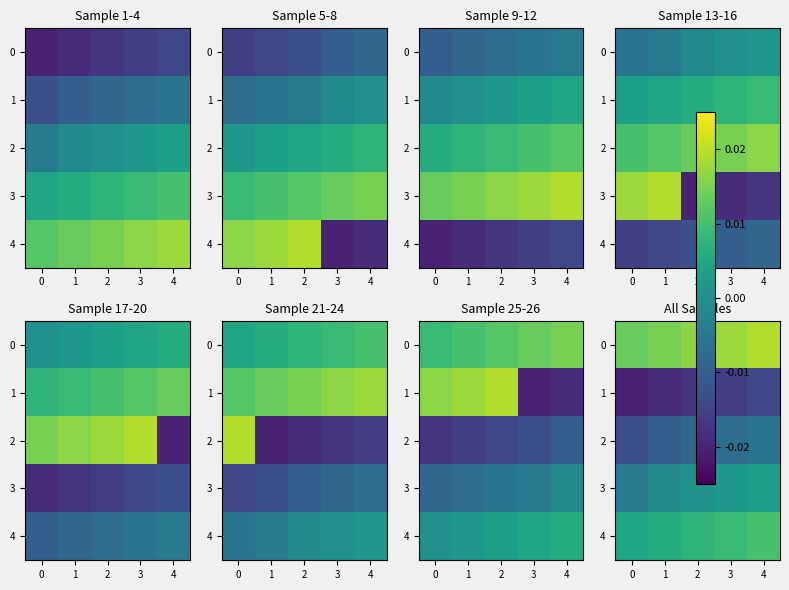

At 3, list the series in order from smallest to largest.

1, 2, 3, 4, 0